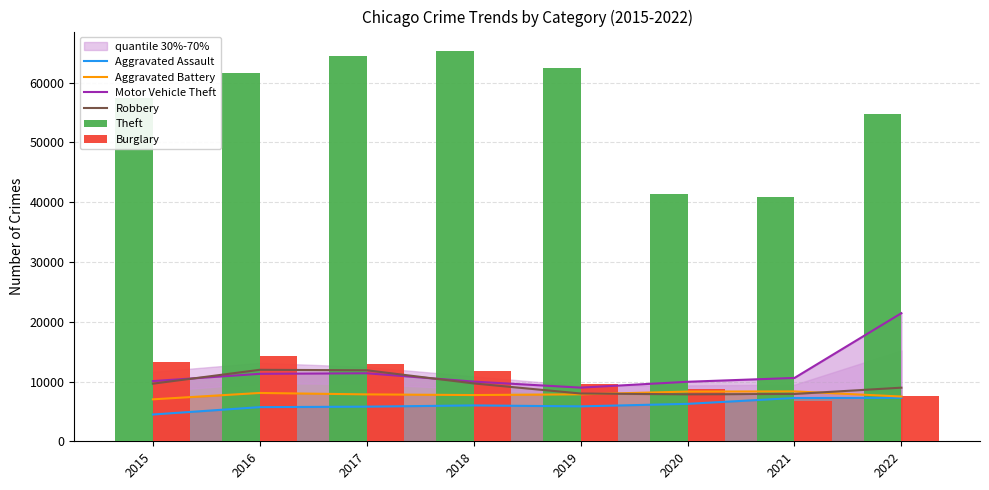

At which label is Burglary closest to 10473?

2019